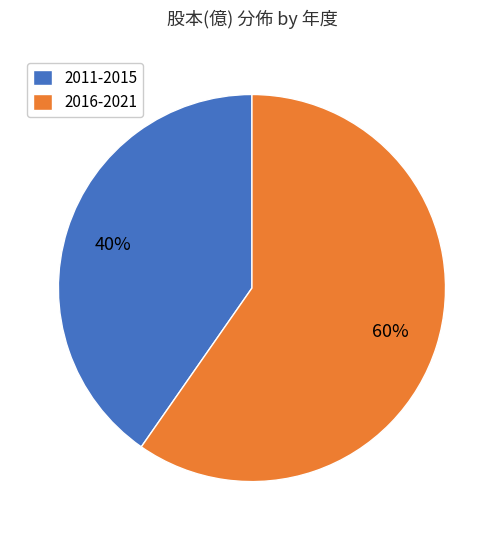

How many segments does this pie chart have?

2